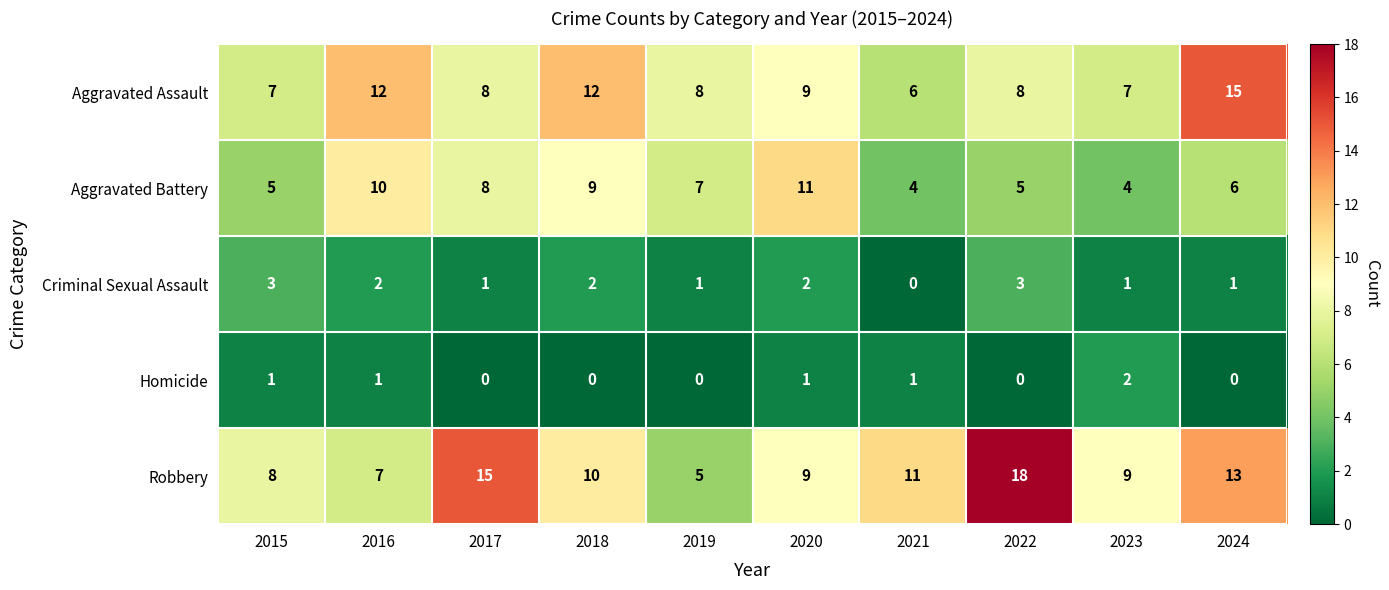

What is the sum of all Aggravated Battery values?

69